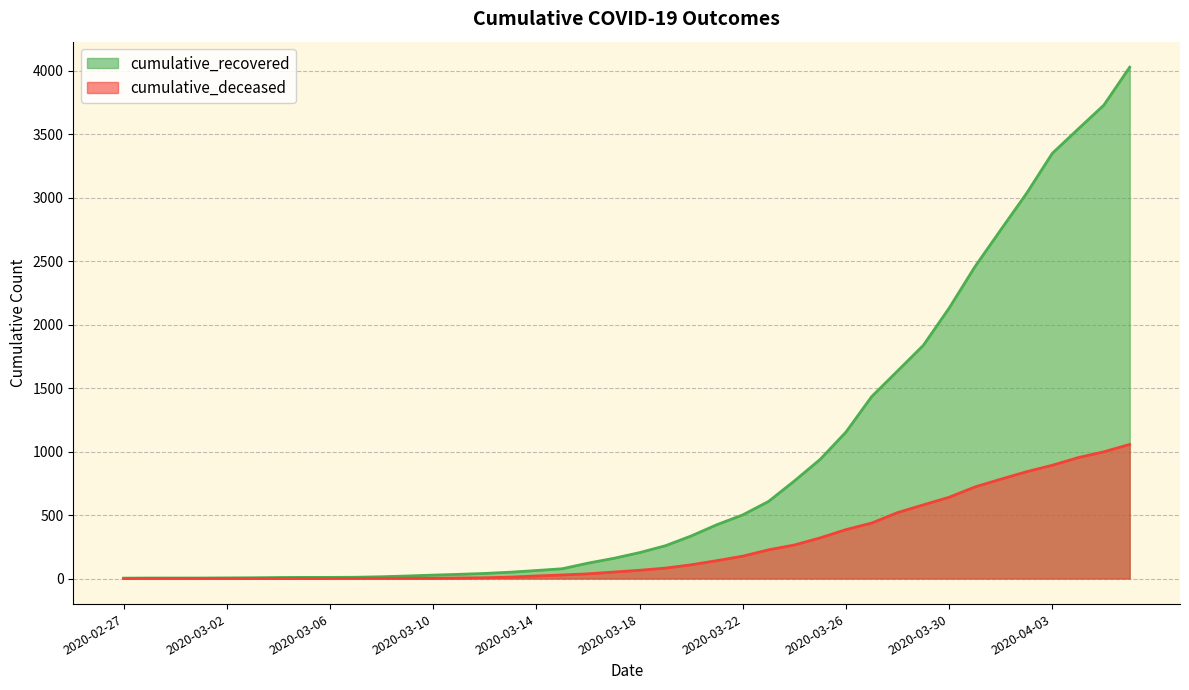

Which category has the lowest value across all series?

2020-02-27